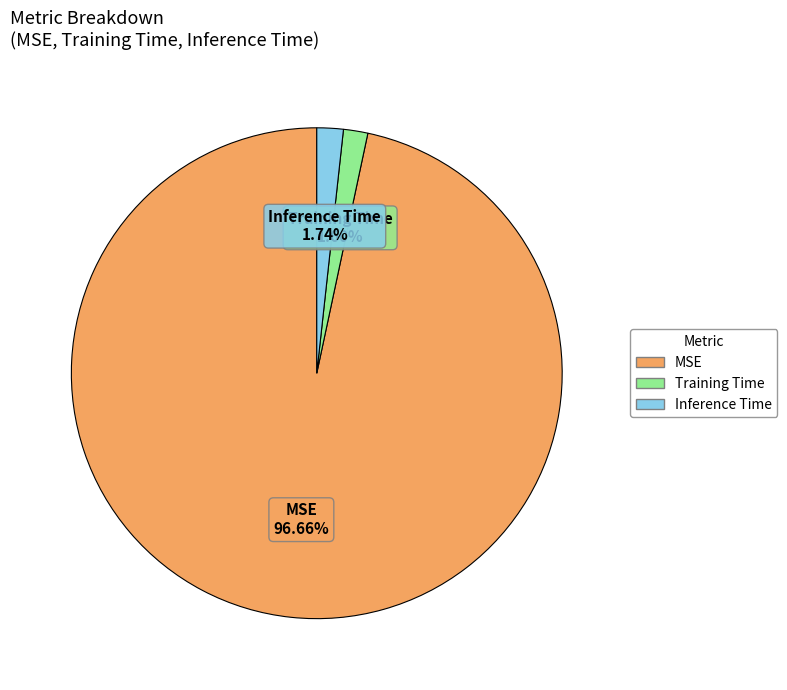

How many segments does this pie chart have?

3